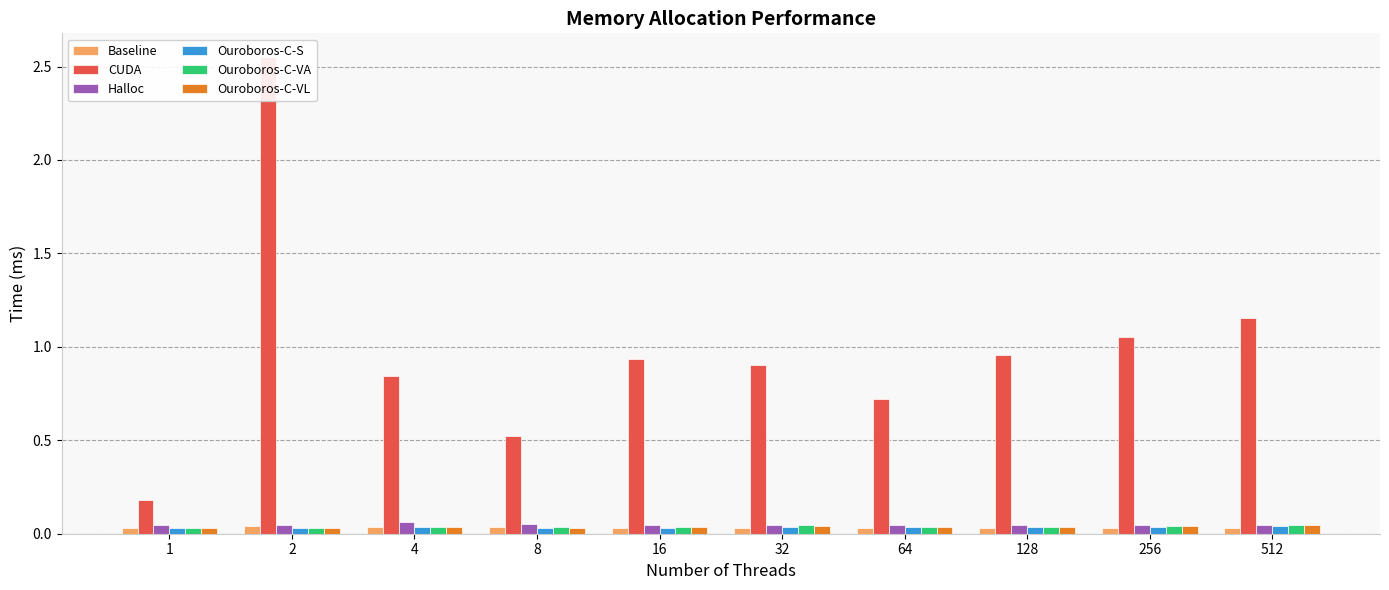

What are all the series names shown in the legend?

Baseline, CUDA, Halloc, Ouroboros-C-S, Ouroboros-C-VA, Ouroboros-C-VL